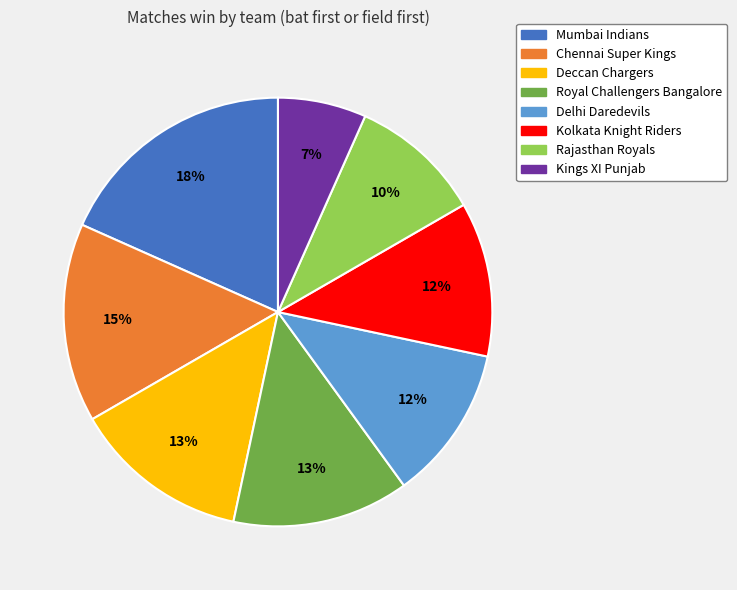

Does Chennai Super Kings represent more than half of the total?

No